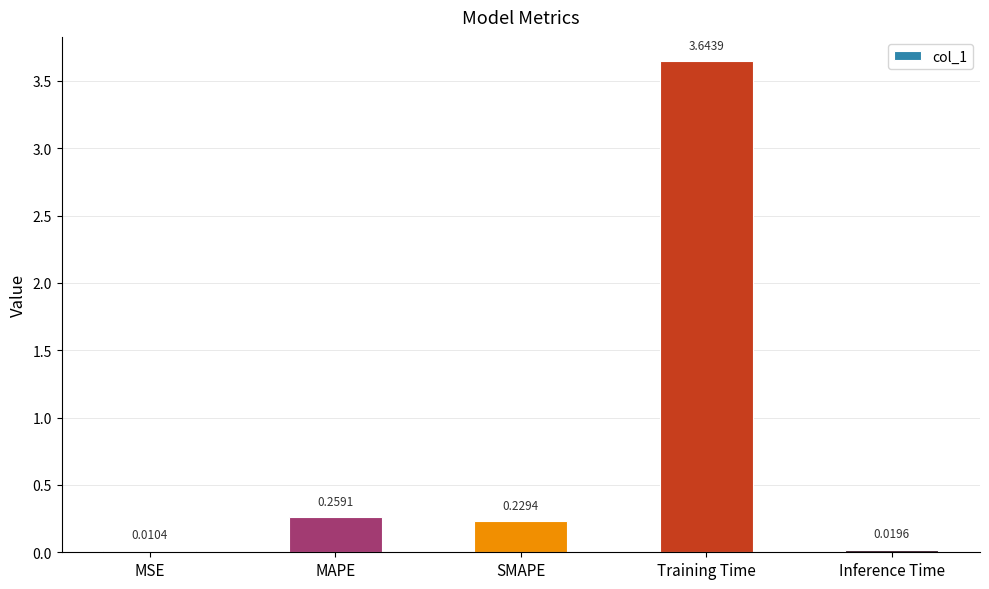

Where is the data nearest to the value 1?

MAPE